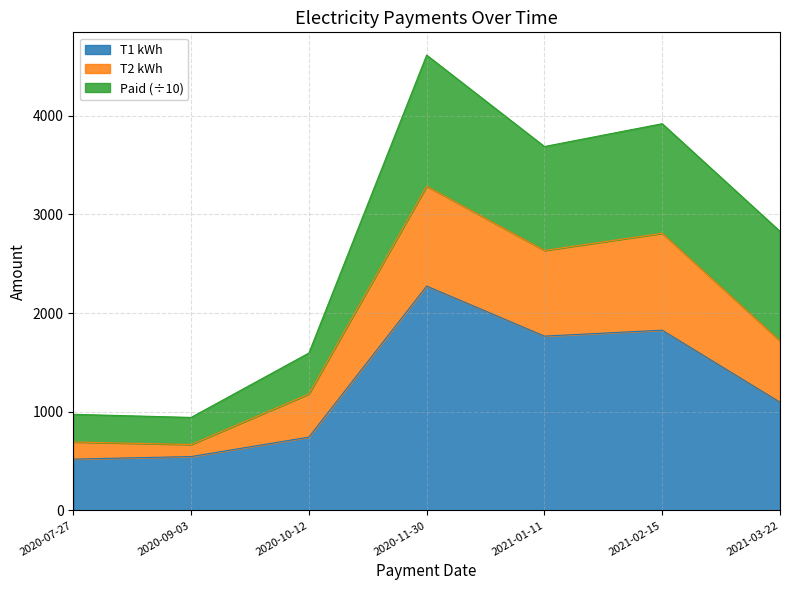

What is the minimum value for T1 kWh?

520.0